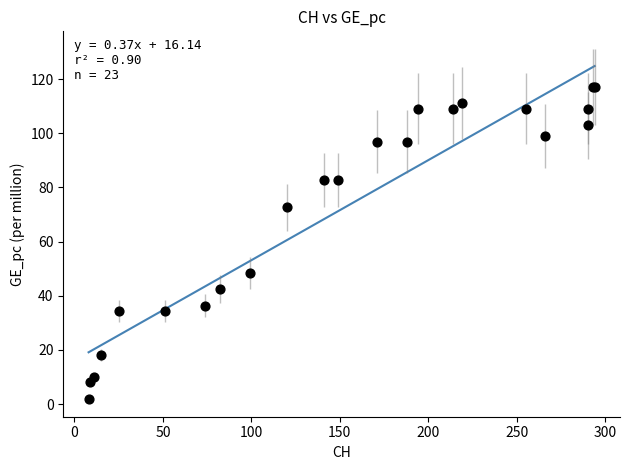

What Y value in the scatter plot is closest to 59?

48.5